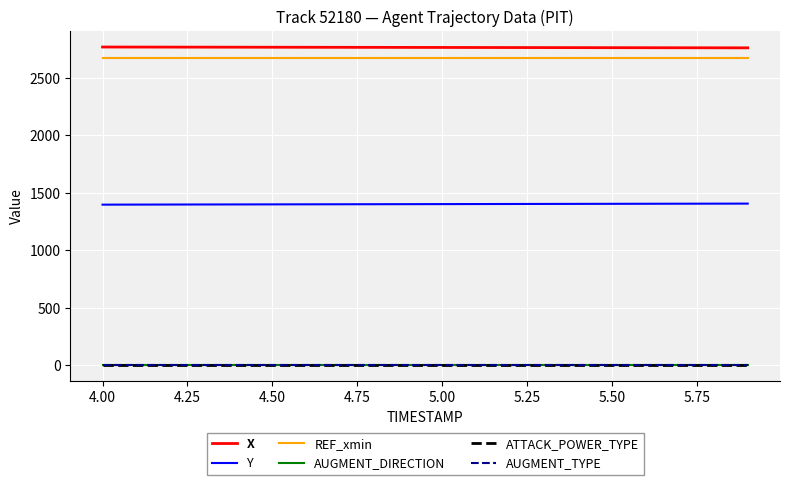

What is the maximum value shown in the chart?

2769.4